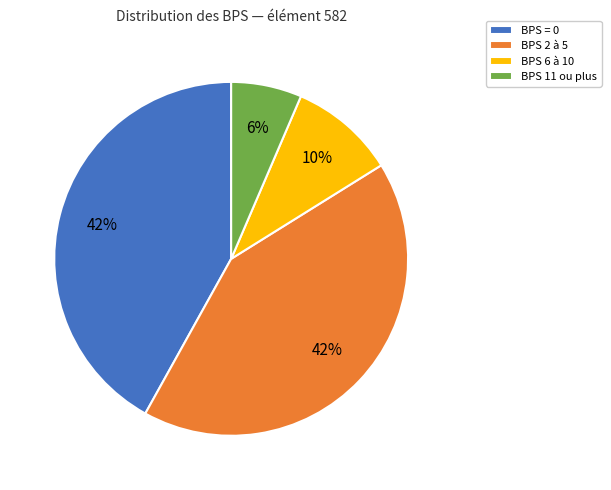

To the nearest percent, what percentage of the pie is BPS 11 ou plus?

6%